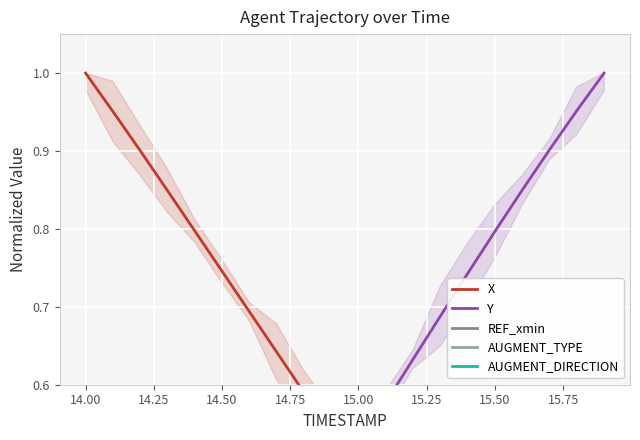

True or false: AUGMENT_DIRECTION and REF_xmin cross at least once.

False